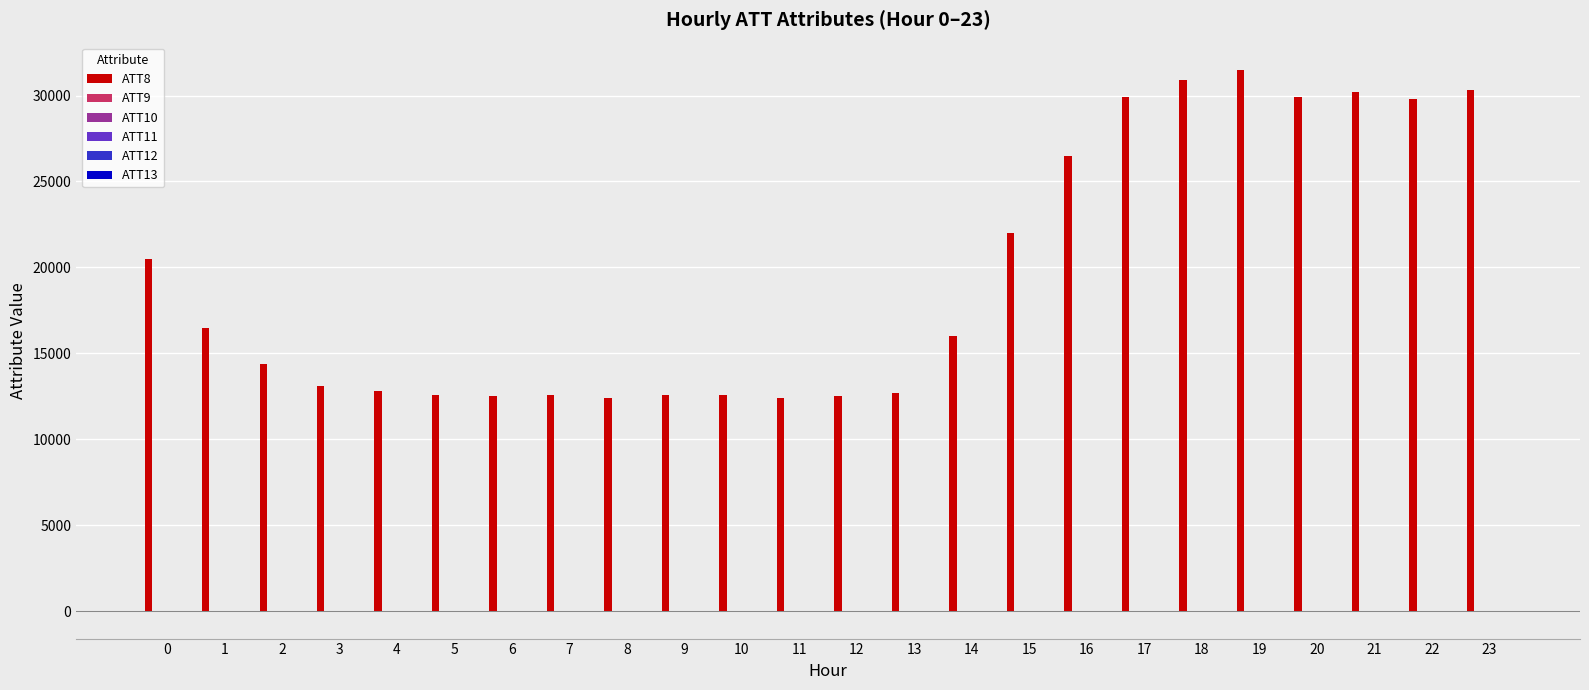

Which series has the largest total across all categories?

ATT8